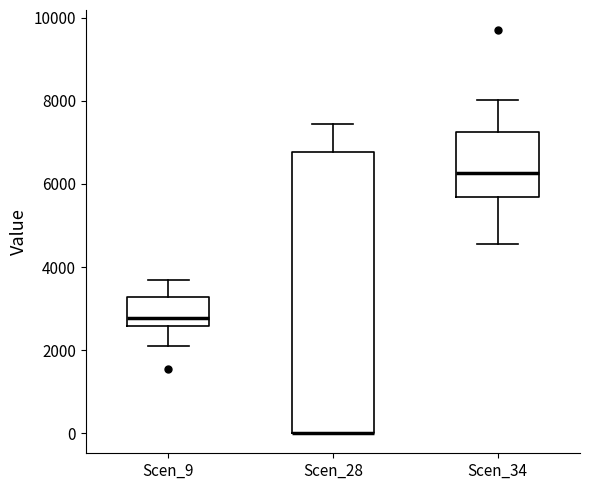

Reading left to right, read every box against the y-axis: the position of its median line, the range the box covers, and the ends of its whiskers. The values are not printed on the chart, so give them approximately, as read against the axis.

Scen_9: median 2800, box 2600 to 3200, whiskers 2000 to 3600
Scen_28: median 0 (drawn on the box's lower edge), box 0 to 6800, whiskers 0 to 7400
Scen_34: median 6200, box 5600 to 7200, whiskers 4600 to 8000